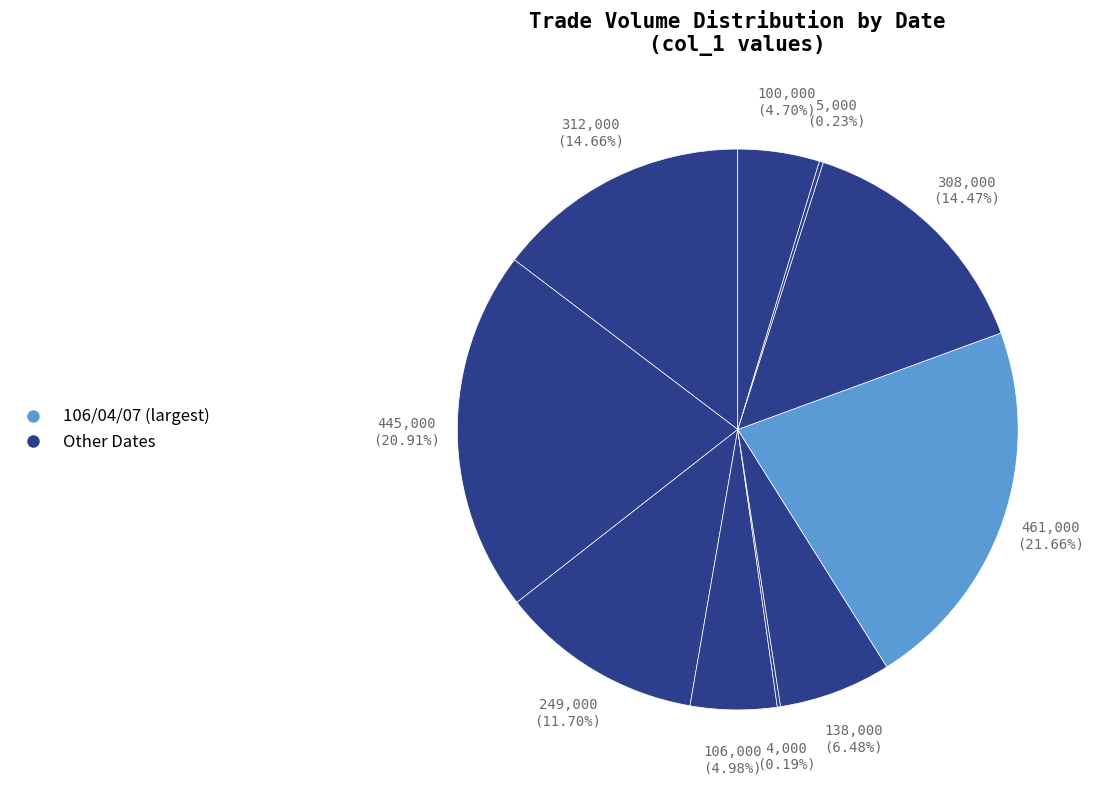

To the nearest percent, what is the average slice percentage?

10%